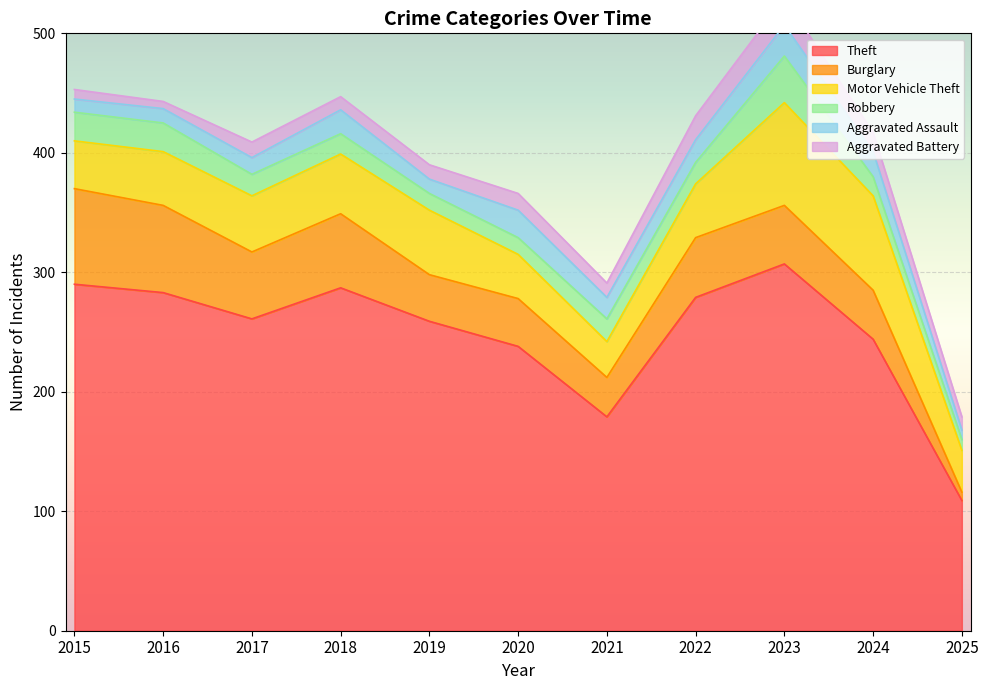

Read the Burglary value at 2019.

39